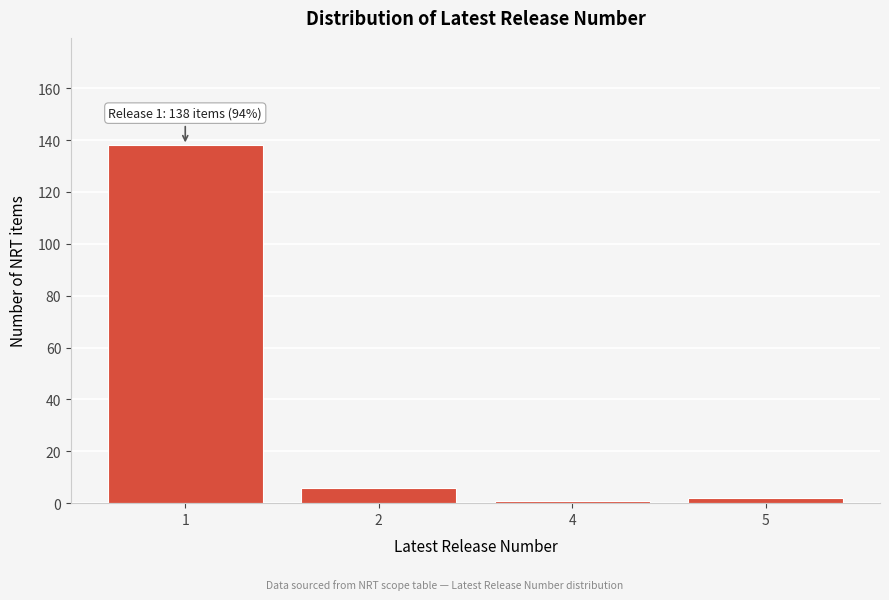

Reading left to right, list all the values displayed in this chart.

138	6	1	2